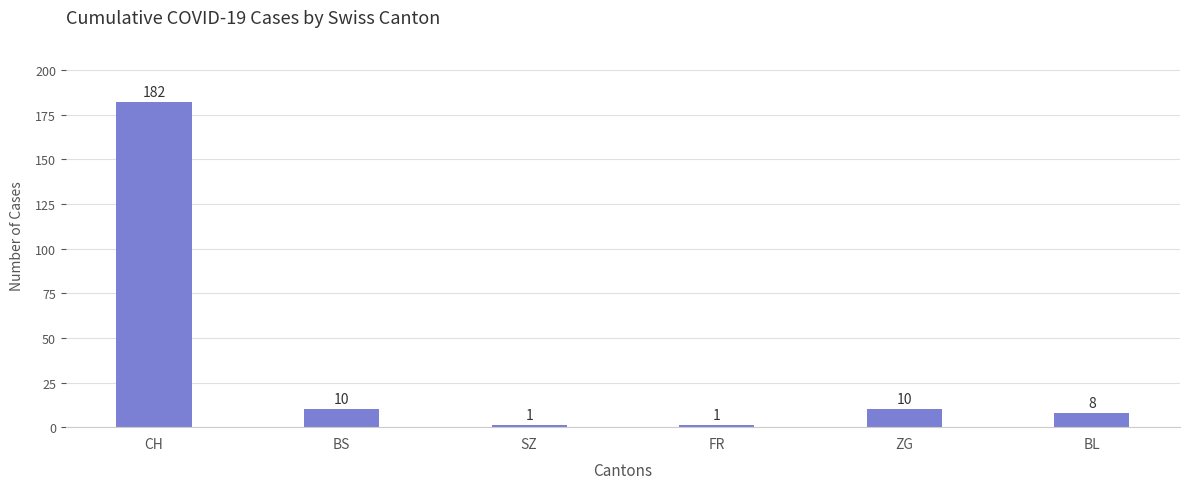

The chart shows a value of 112 at CH. True or false?

False